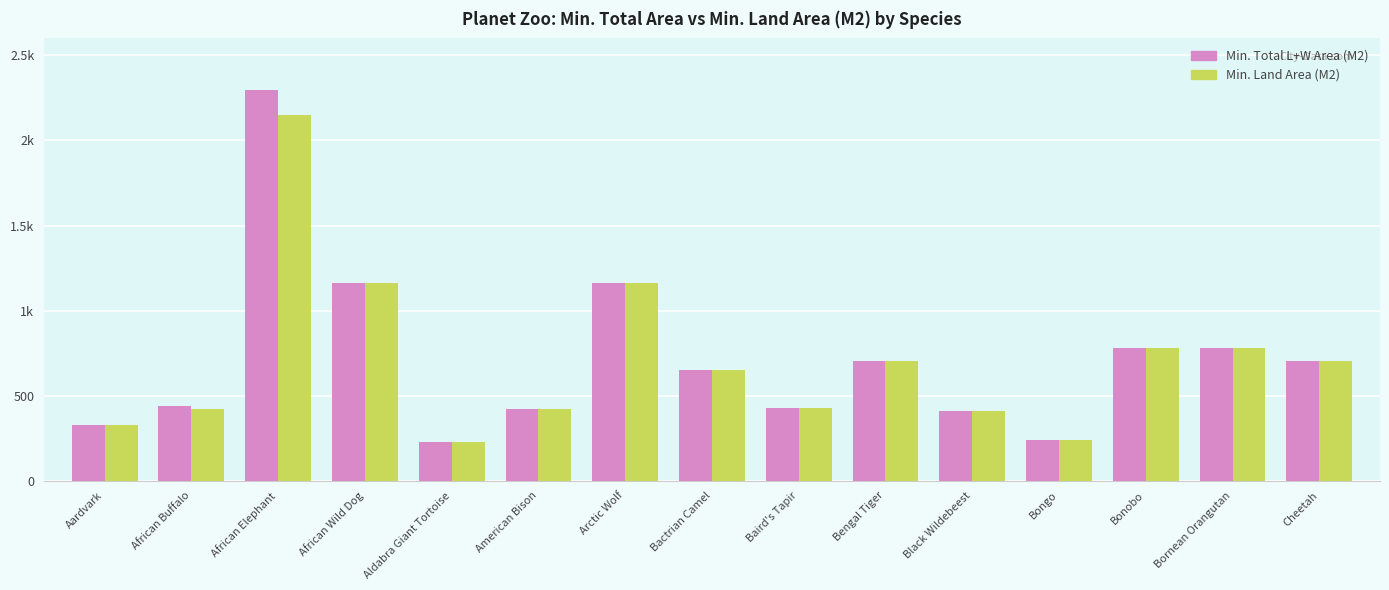

What is the label of the 2nd bar from the left?

African Buffalo